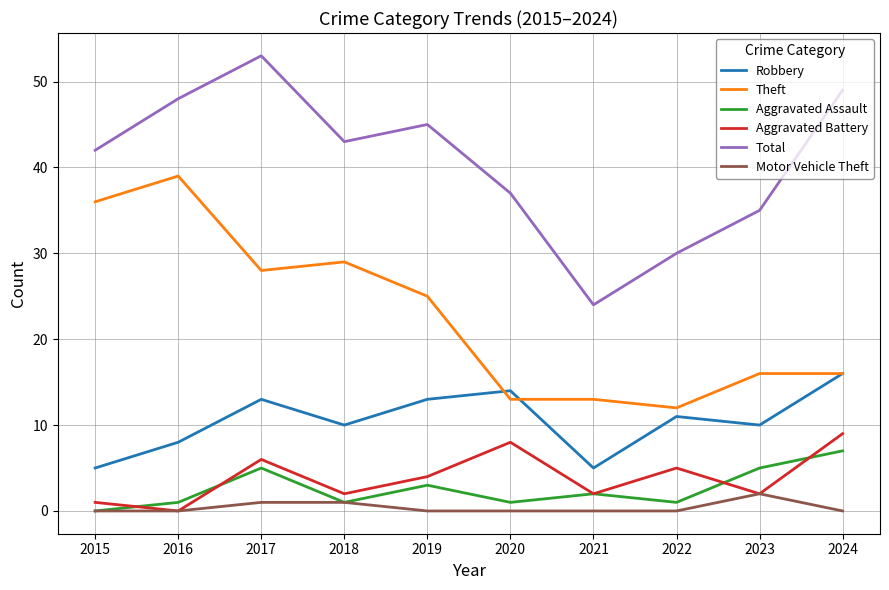

At which category does Aggravated Battery reach its first local valley?

2016